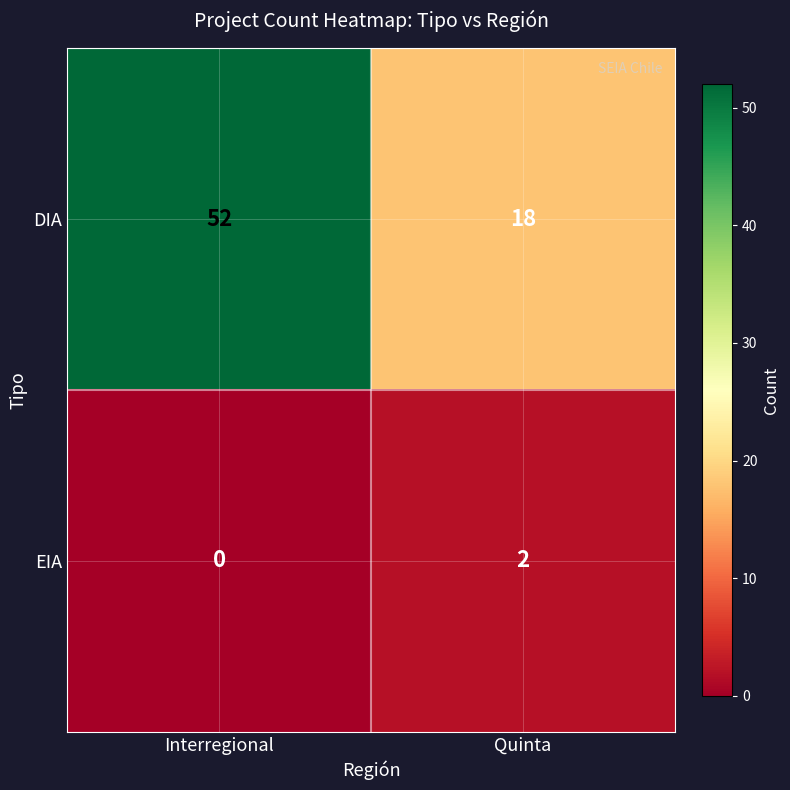

At how many categories does at least one series exceed 44?

1